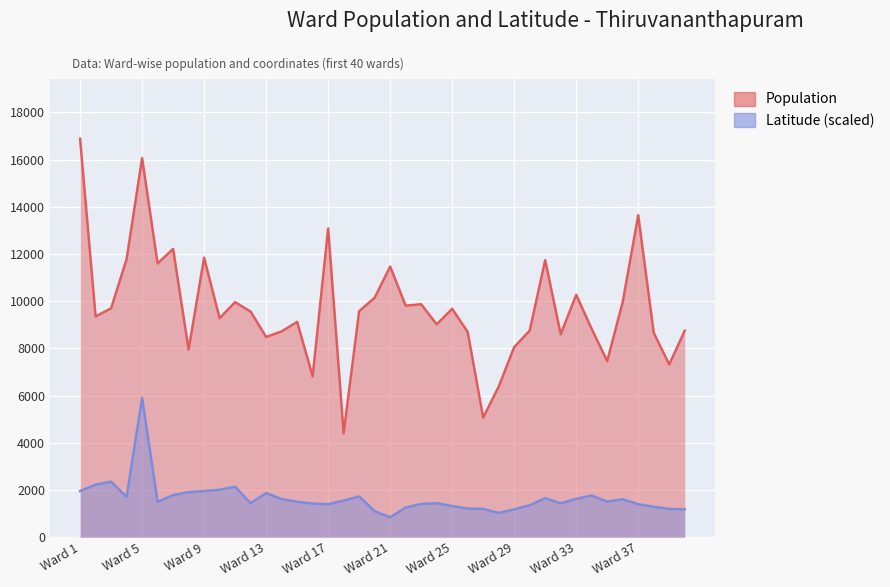

How many interior local valleys does the Population series have?

13